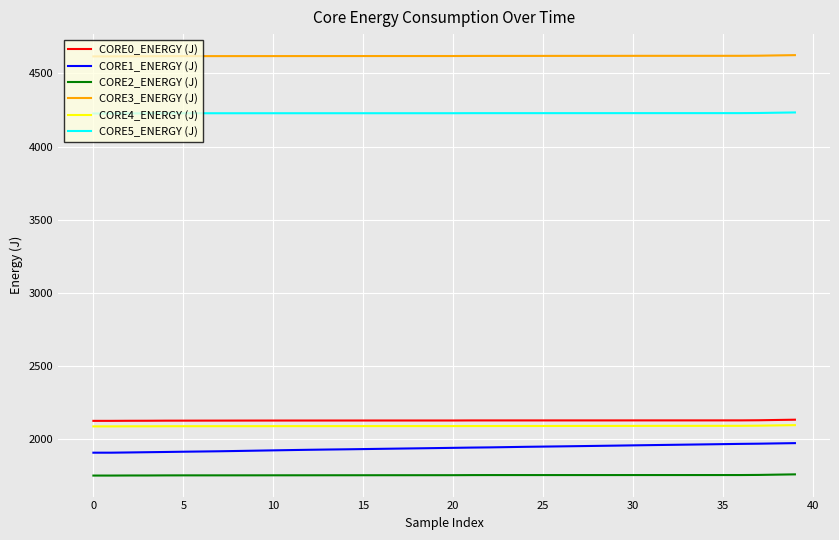

What is the difference between the maximum and minimum values in the CORE1_ENERGY (J) series?

65.3